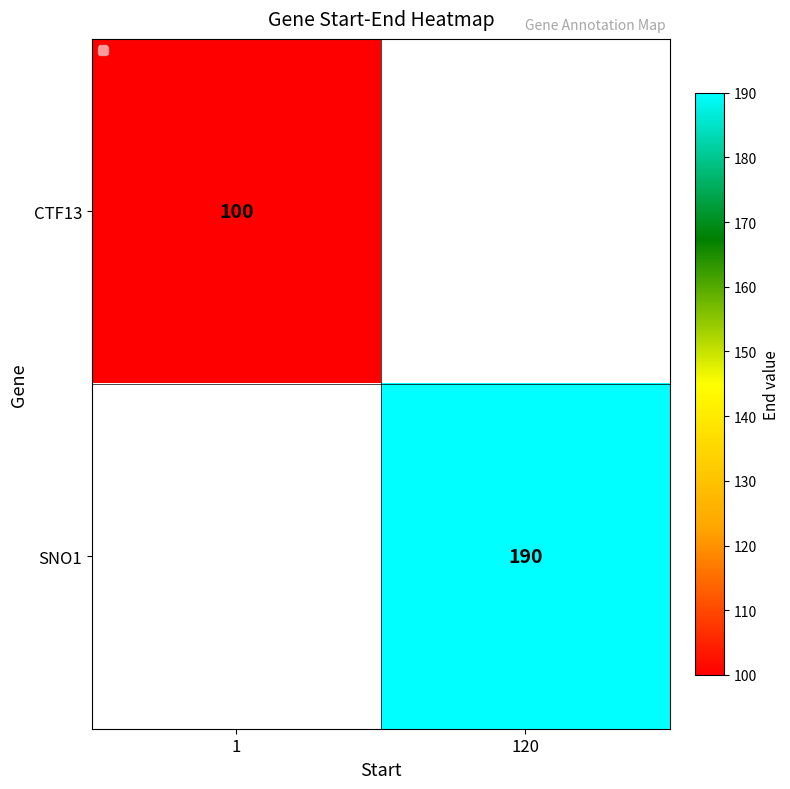

Is it true that CTF13 equals 141 at 1?

False